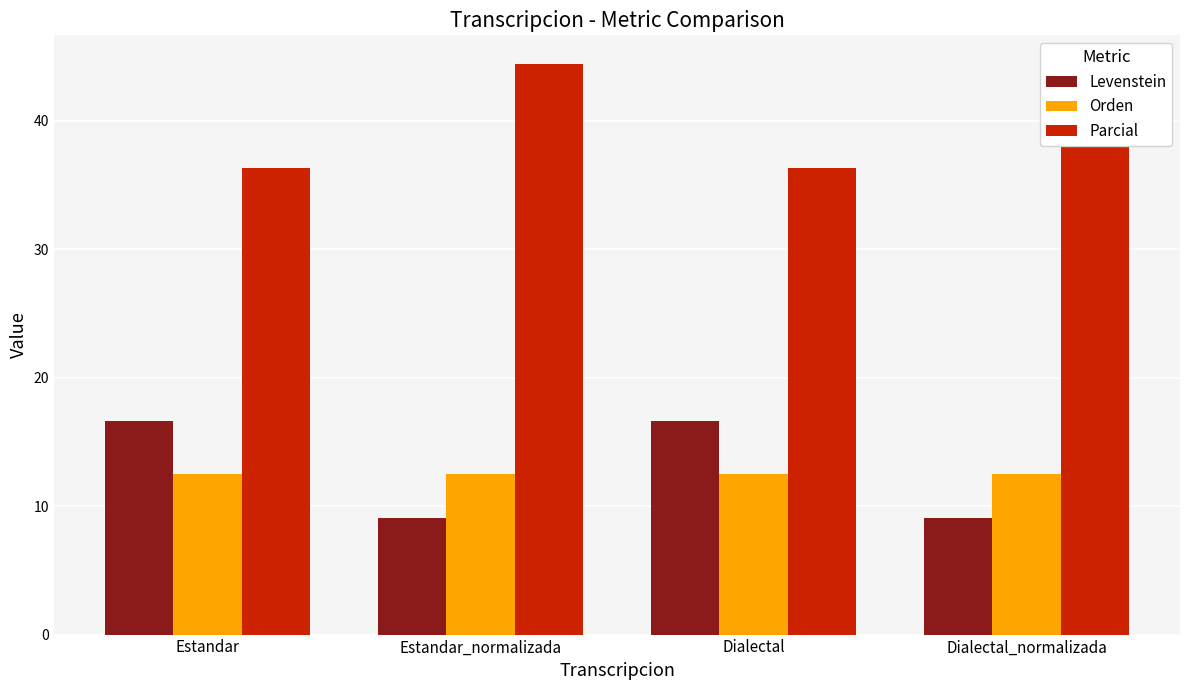

Which series has the largest total across all categories?

Parcial